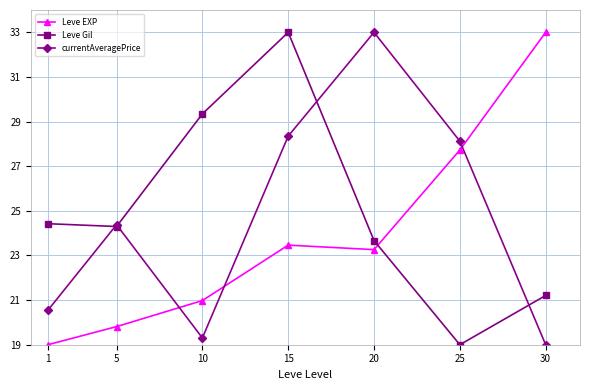

In currentAveragePrice, how many points are lower than both neighbors (excluding endpoints)?

1